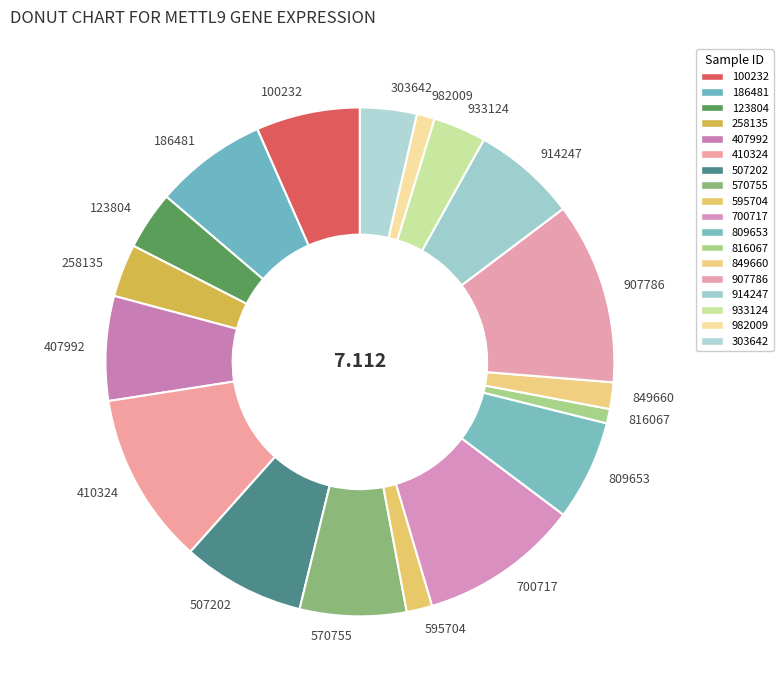

Do 914247 and 100232 together represent more than half of the pie?

No